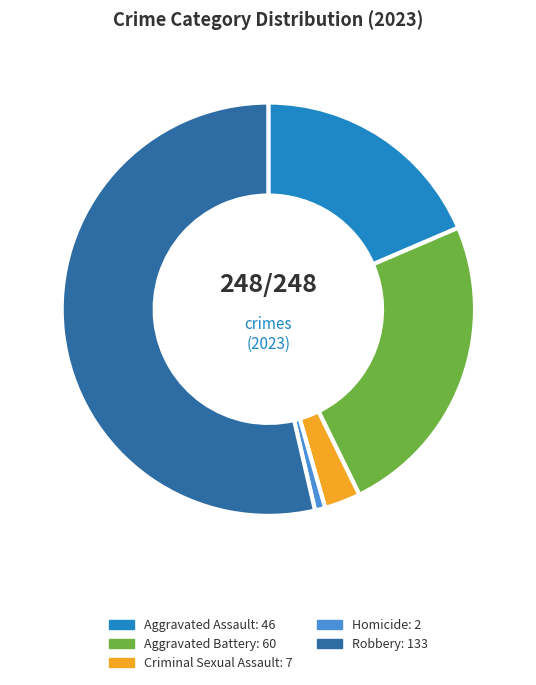

How many slices are in this pie chart?

5